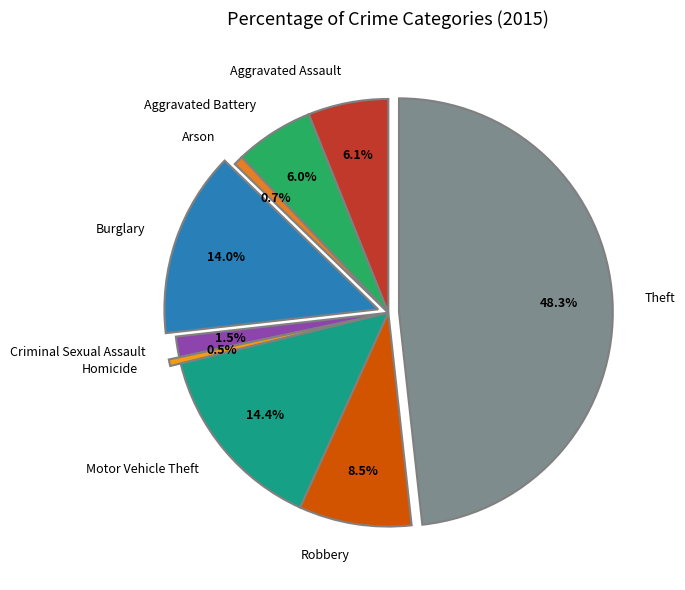

Is it true that Burglary is 14% of the pie?

True